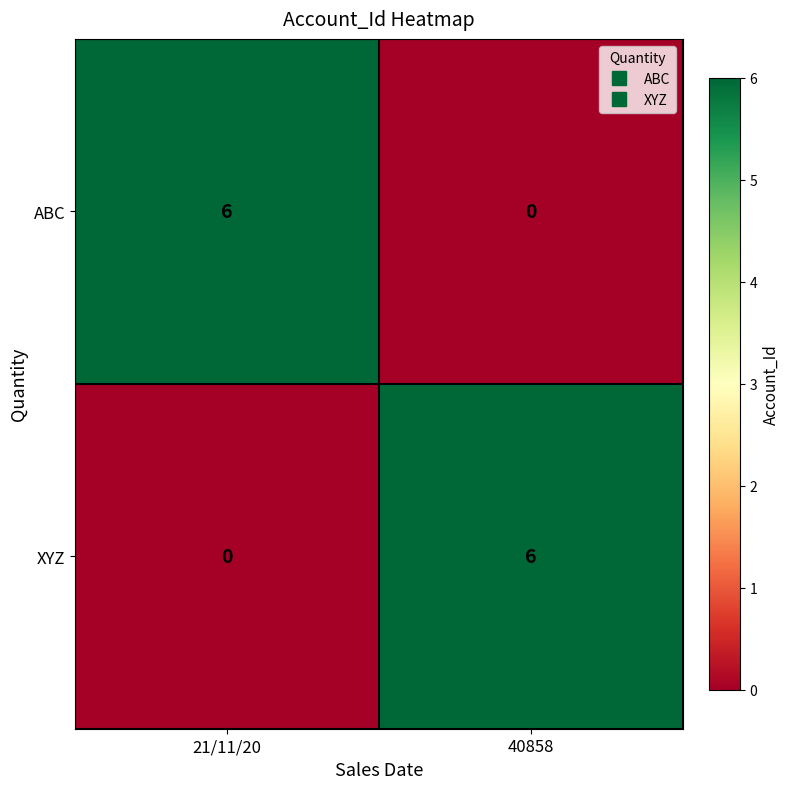

What is the total value across all series at 40858?

6